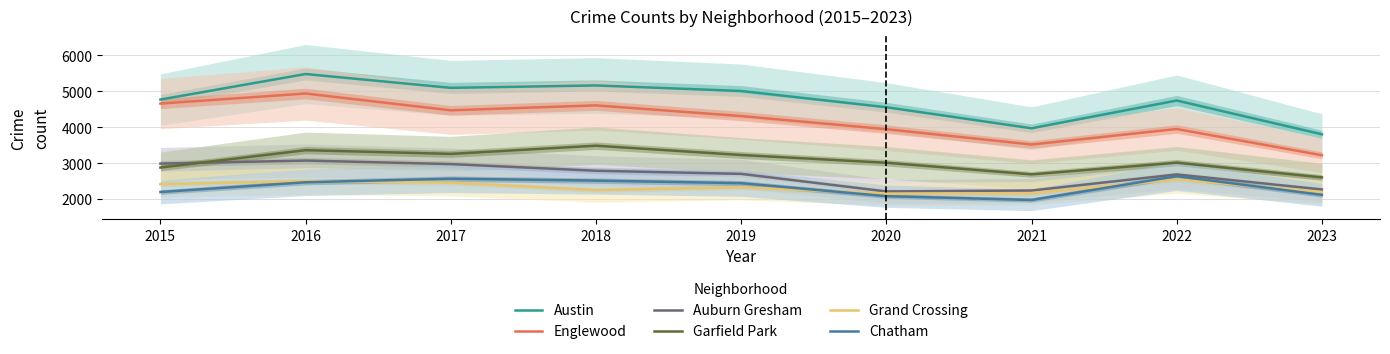

In Auburn Gresham, how many points are higher than both neighbors (excluding endpoints)?

2